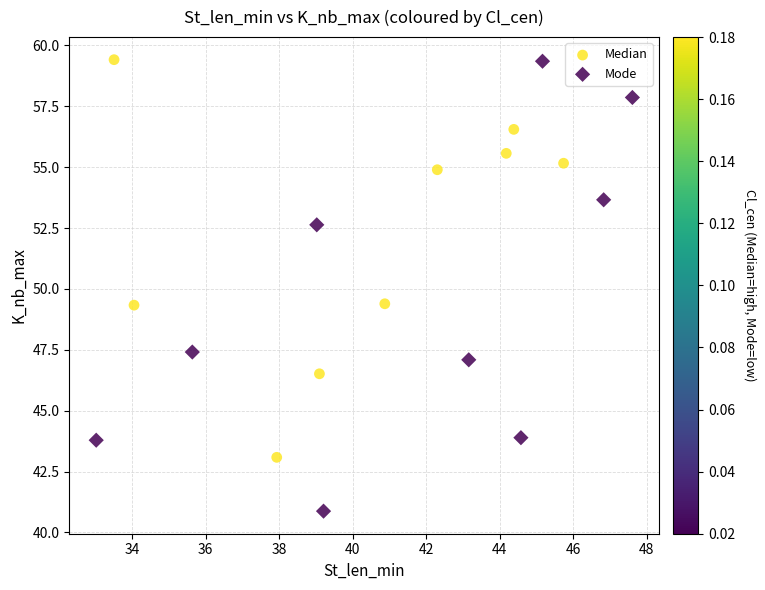

Which series has the widest spread of Y values?

Mode